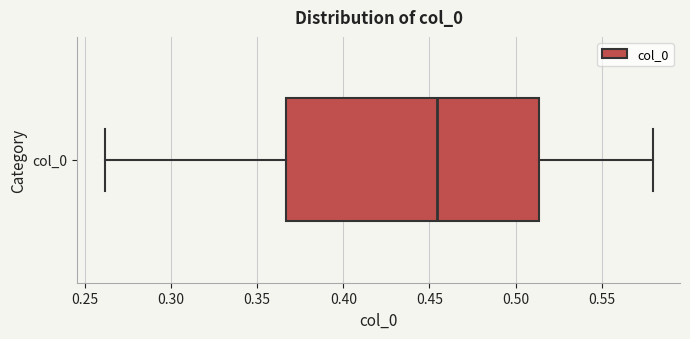

Read this box plot against the x-axis: the position of the median line, the range covered by the box, and the ends of both whiskers. The values are not printed on the chart, so give them approximately, as read against the axis.

median 0.455, box 0.365 to 0.515, whiskers 0.260 to 0.580